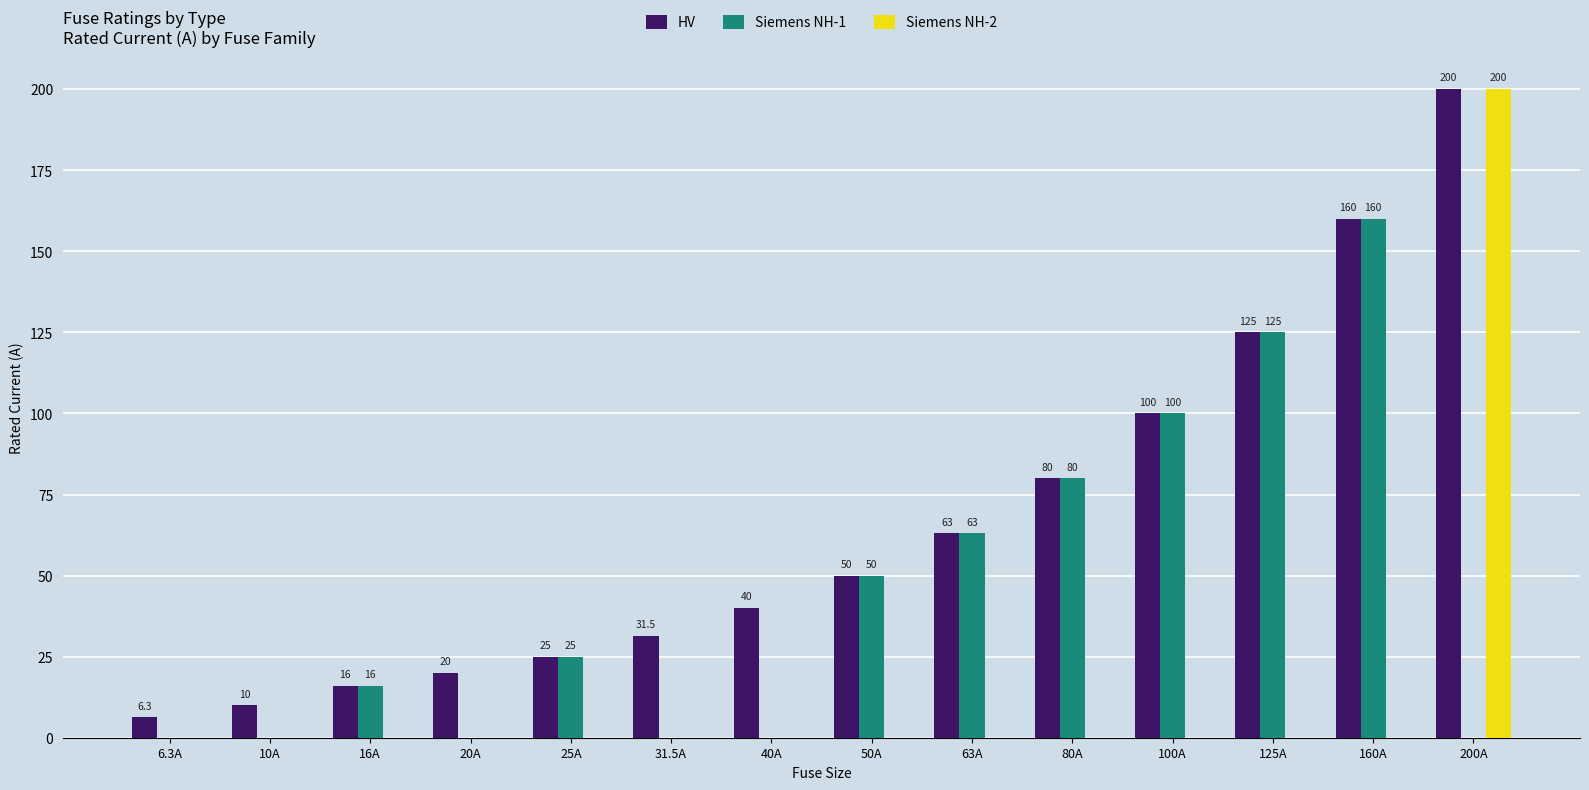

Is the value of HV at 25A greater than the value of Siemens NH-1 at 80A?

No